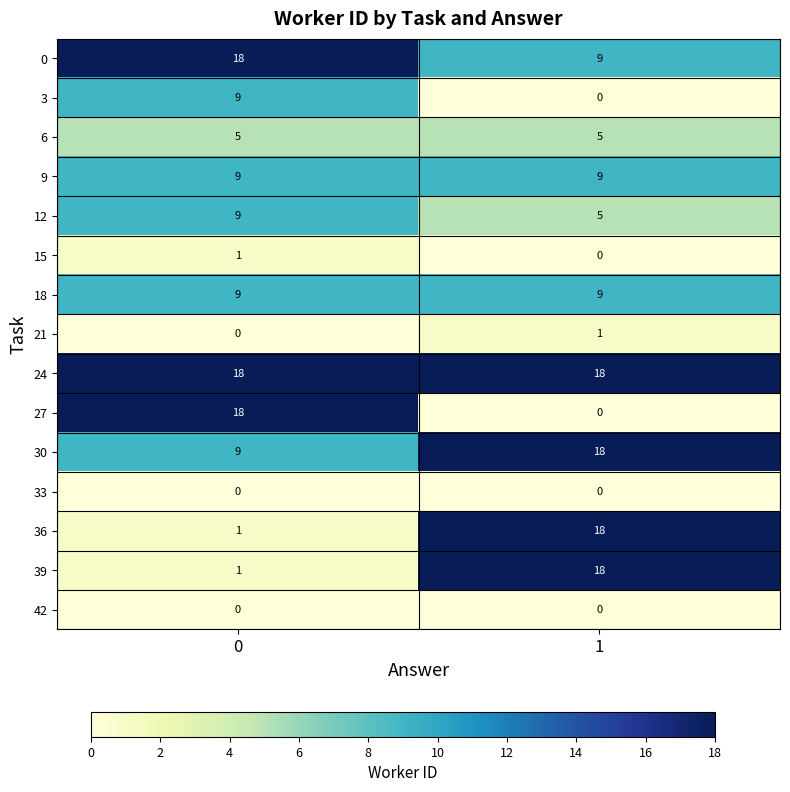

What is the total value across all series at 1?

110